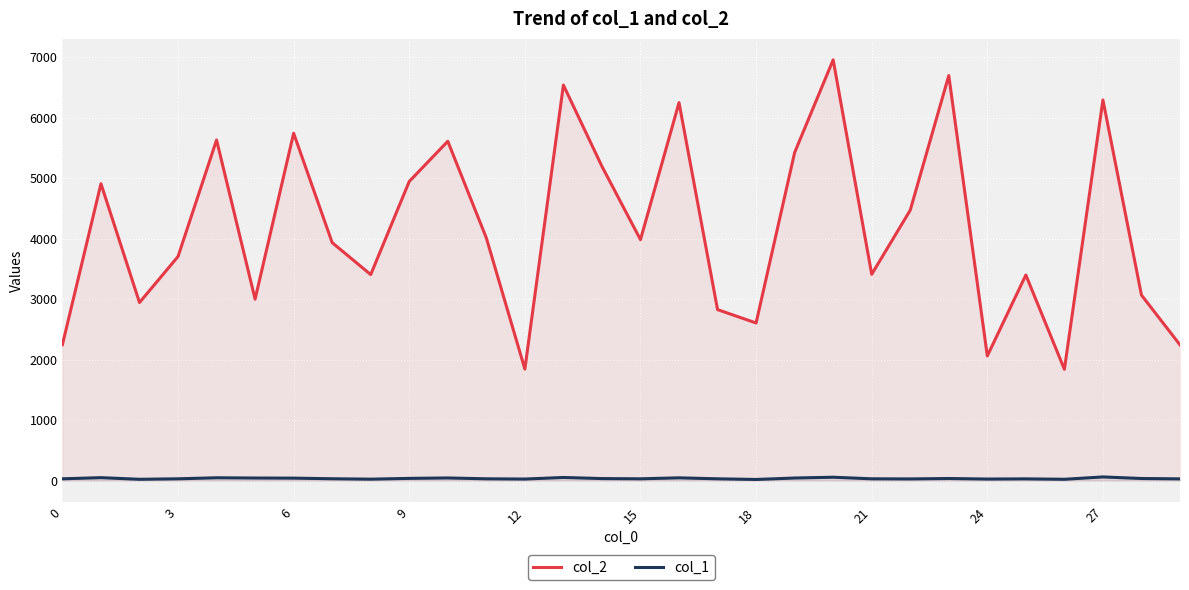

At which category is the sum across all series the highest?

20